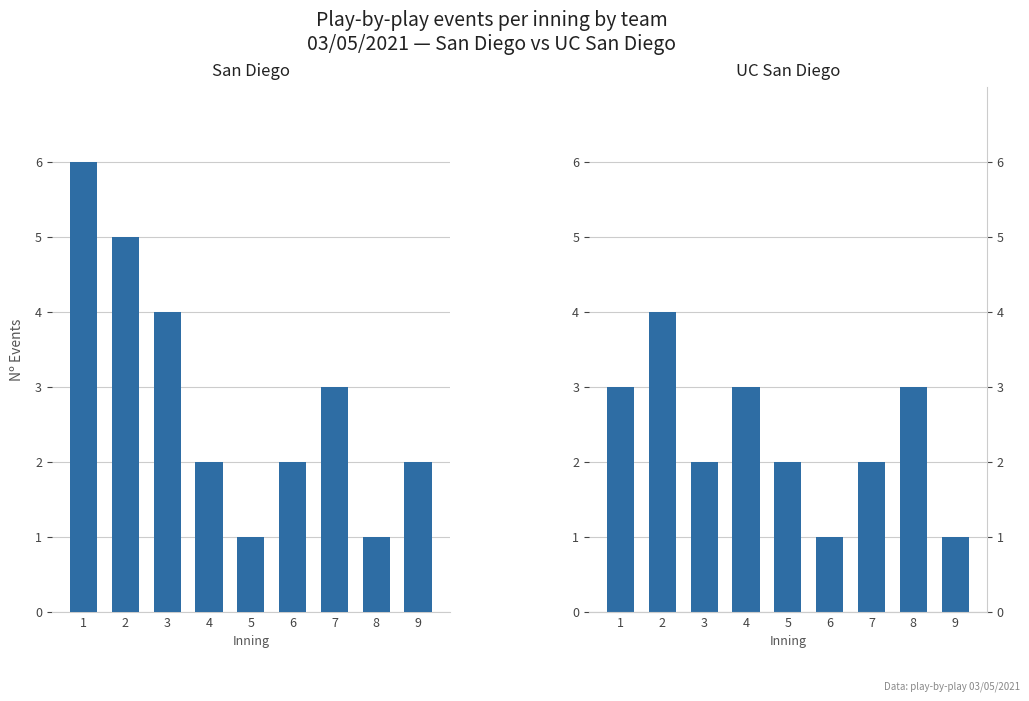

Is it true that UC San Diego equals 3 at 4?

True